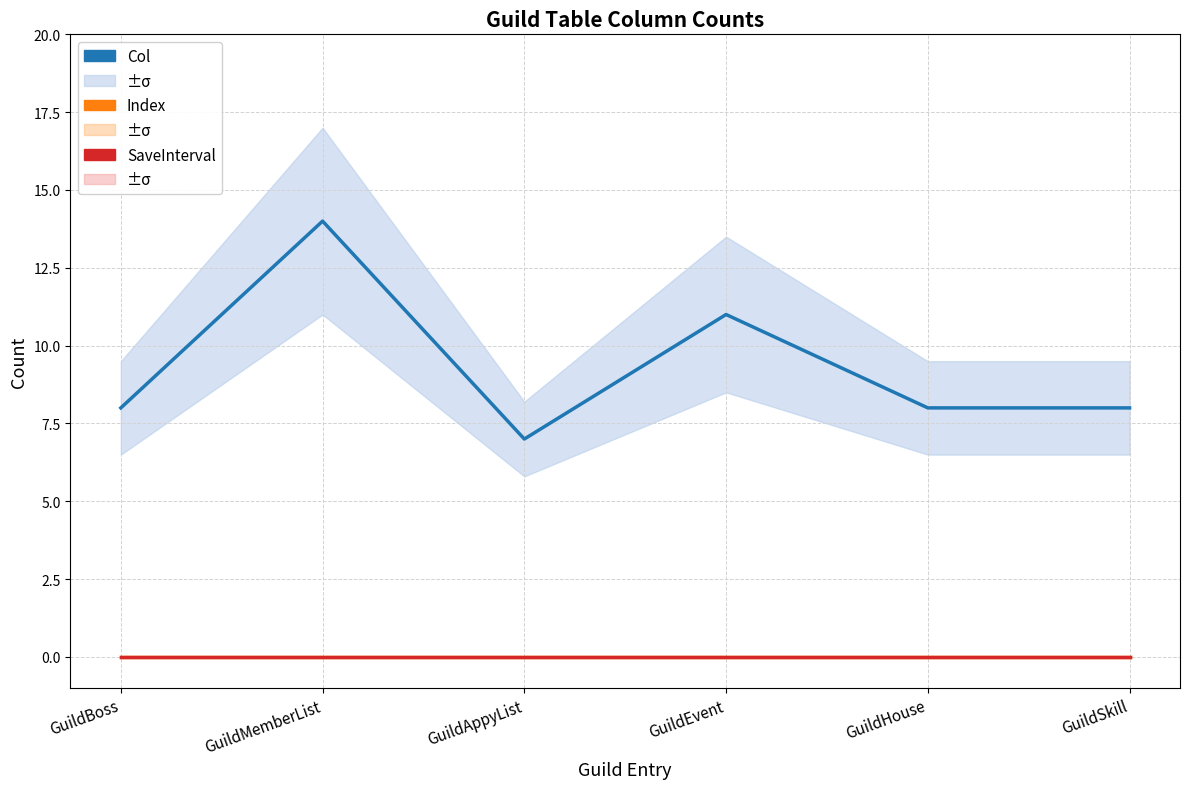

True or false: Col and SaveInterval cross at least once.

False